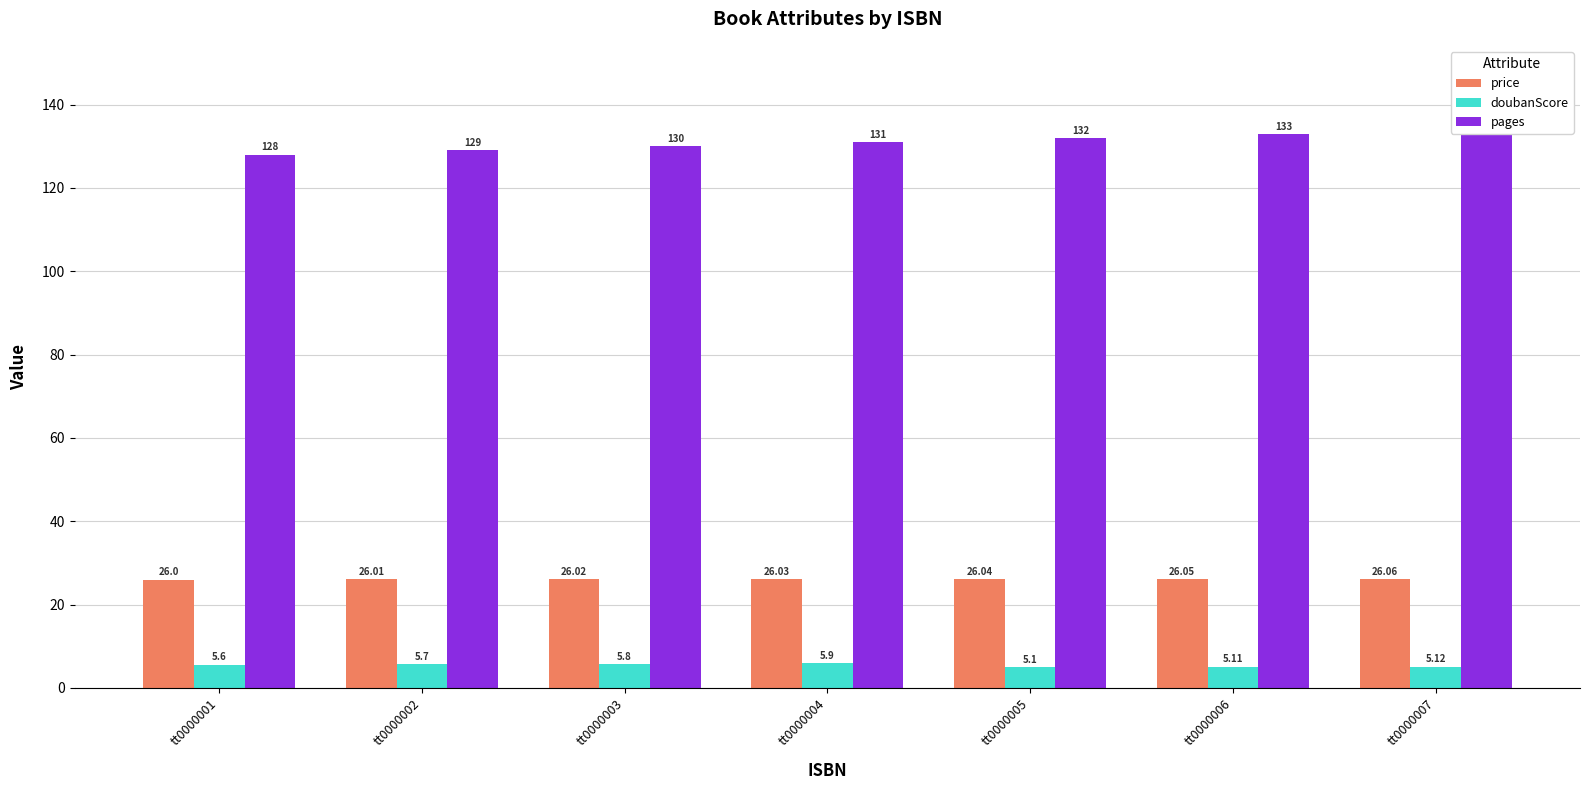

How many values in the pages series are below 131?

3